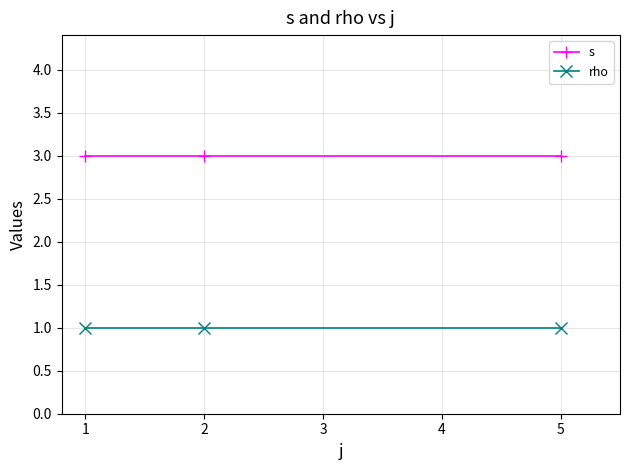

Which series has the largest total across all categories?

s